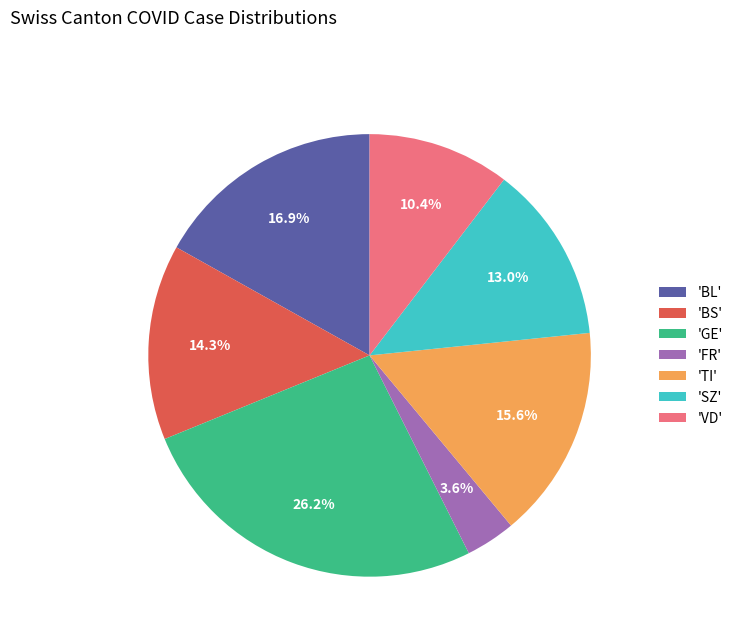

To the nearest percent, what is the average slice percentage?

14%